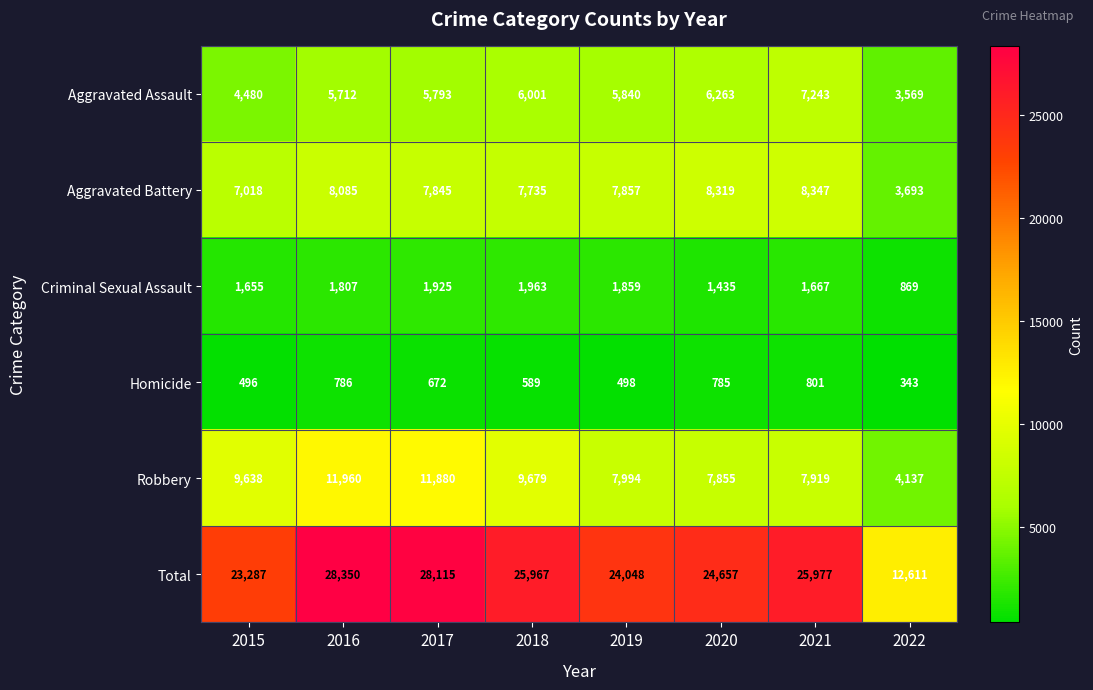

The value of Aggravated Battery at 2015 is 7018. True or false?

True